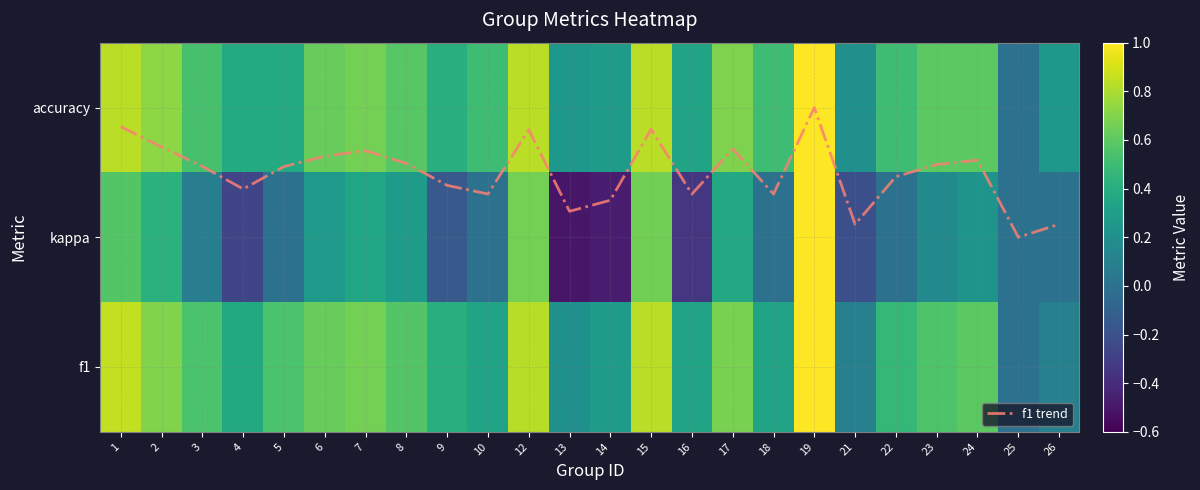

How many data points in kappa are above 0?

12